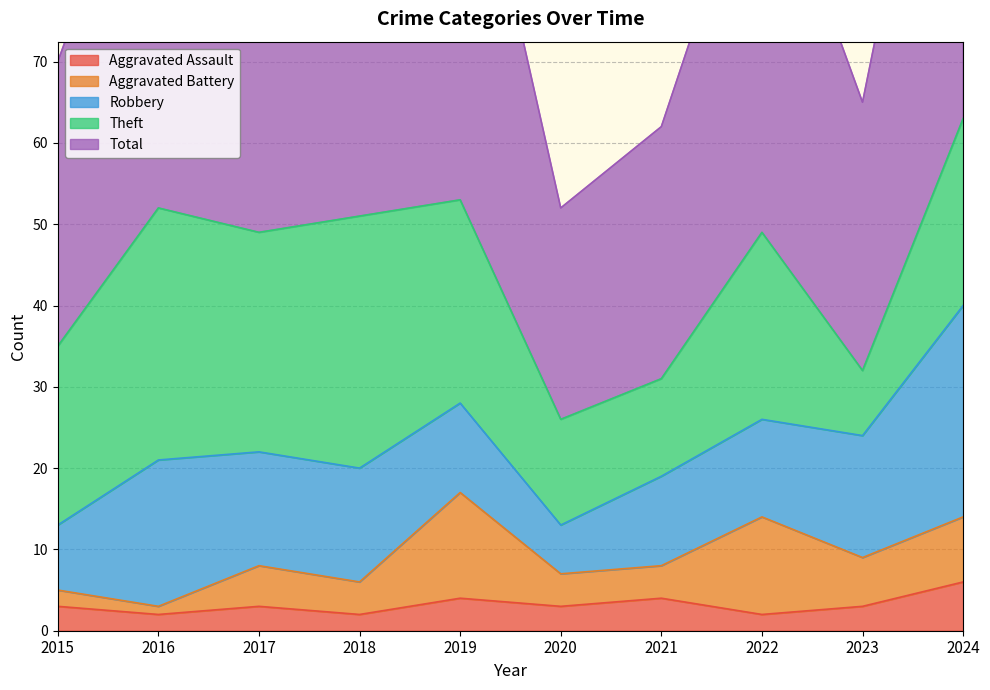

True or false: Aggravated Assault and Aggravated Battery cross at least once.

True